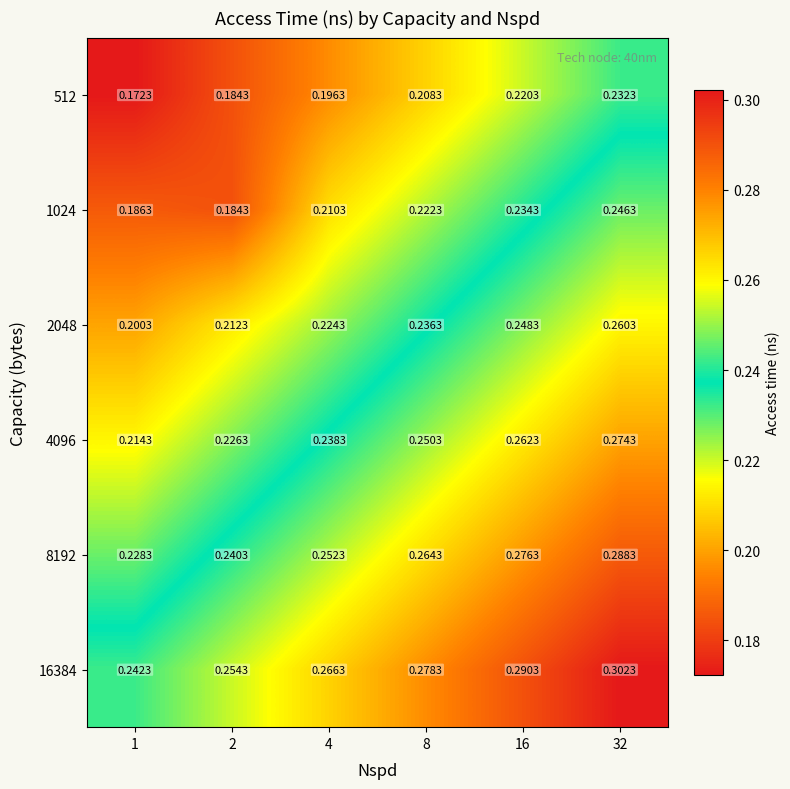

Is the value of 2048 at 2 greater than the value of 512 at 2?

Yes